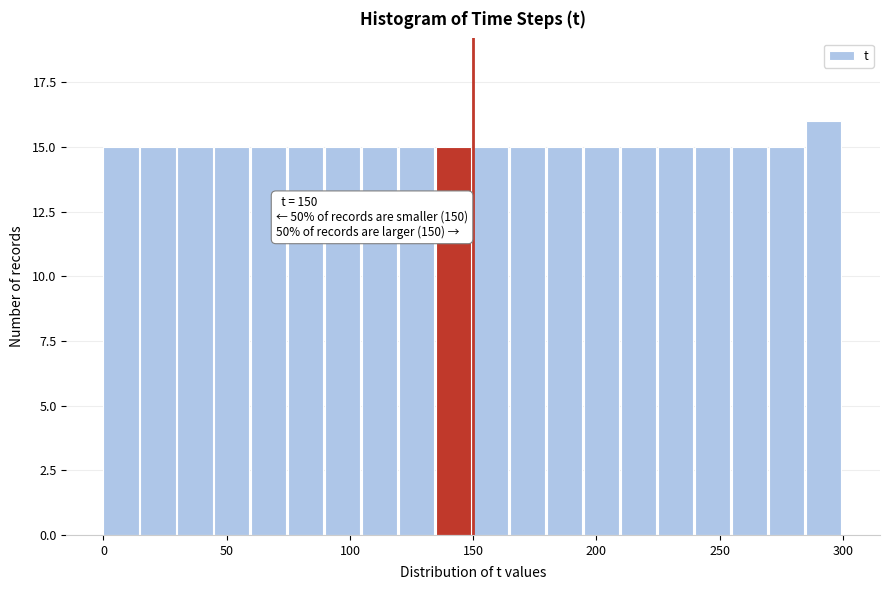

Read against the x-axis, roughly where is the centre of the tallest bar?

290